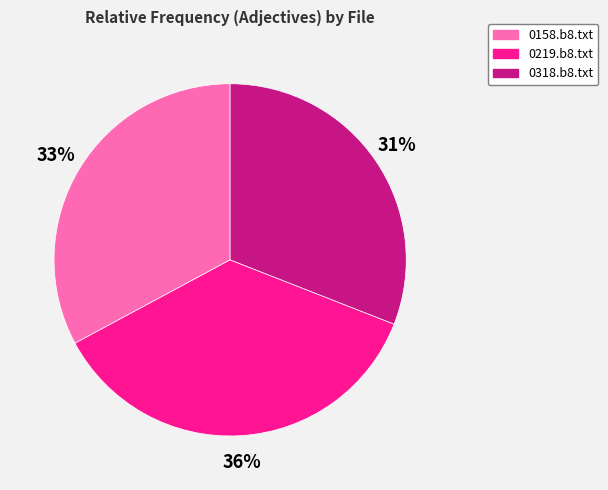

Is there any slice that represents more than half of the pie?

No